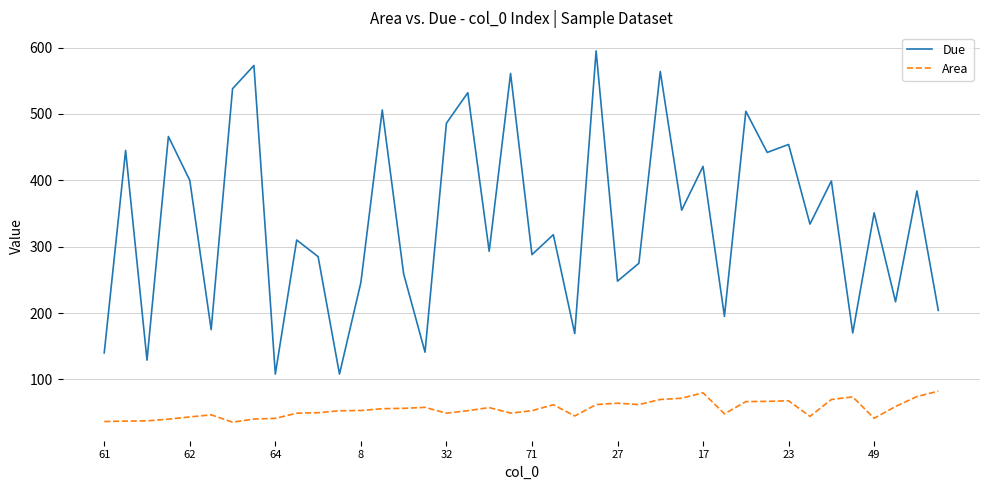

Which series has the widest spread of values?

Due